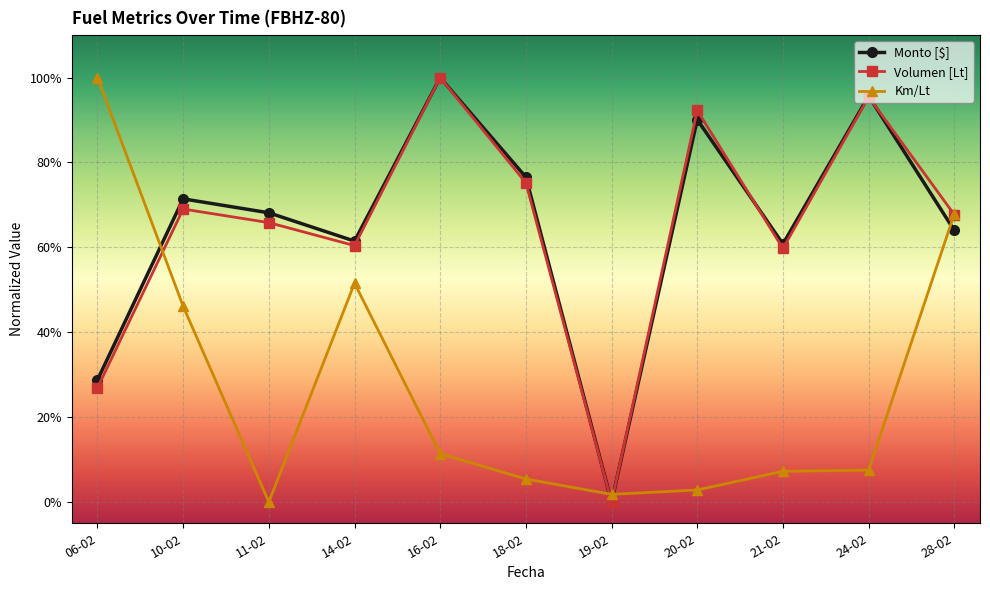

At which category does the chart reach its peak across all series?

16-02